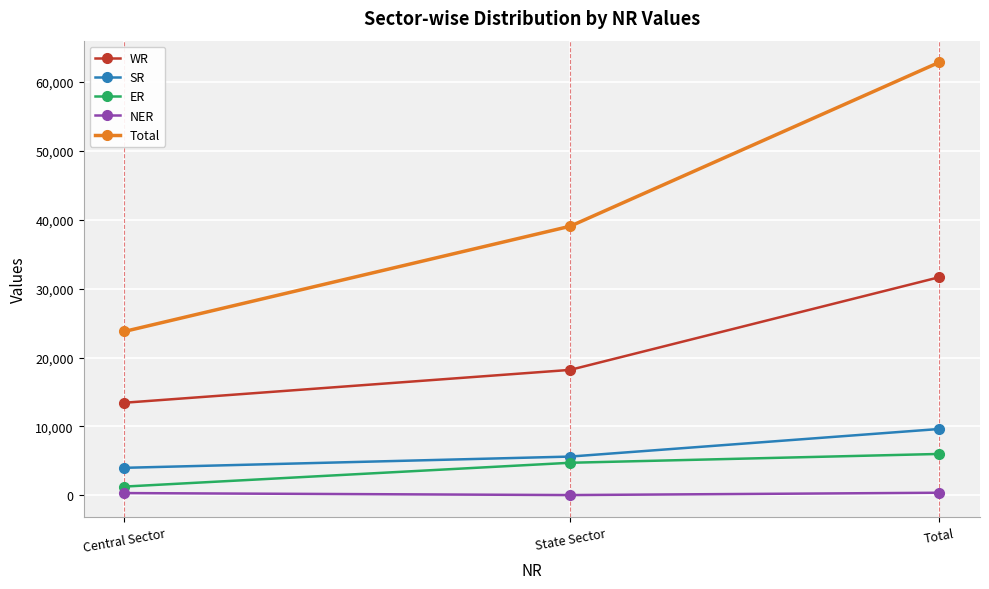

Rank the categories by Total value from lowest to highest.

Central Sector, State Sector, Total